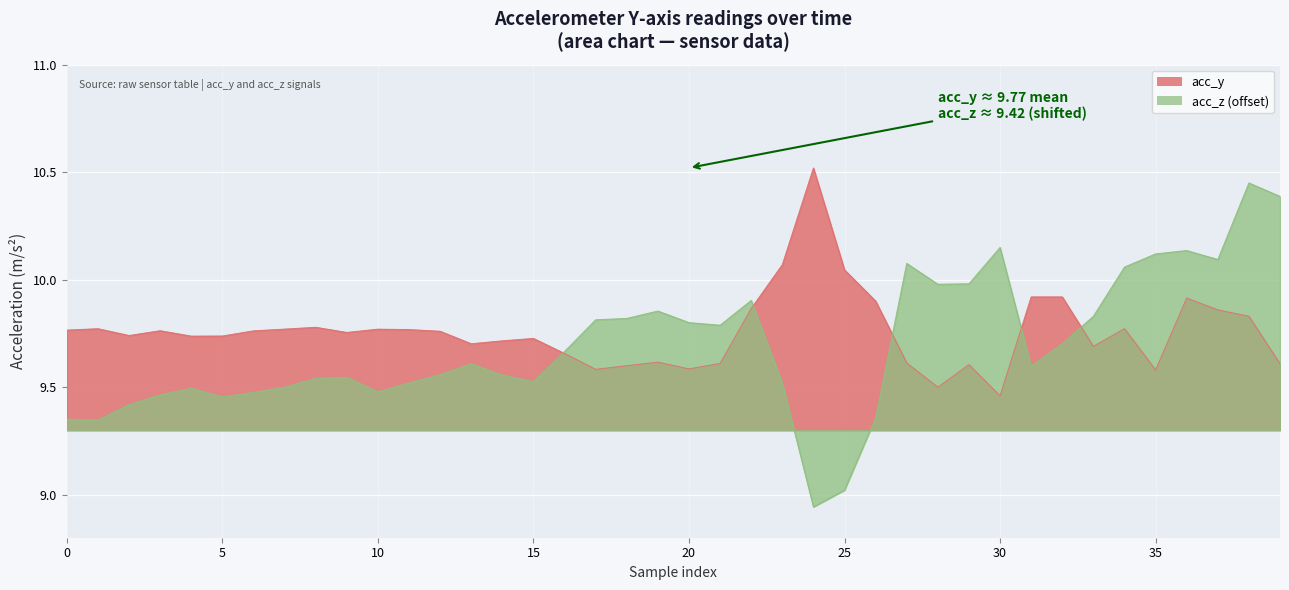

What is the label of the 34th point from the left?

33